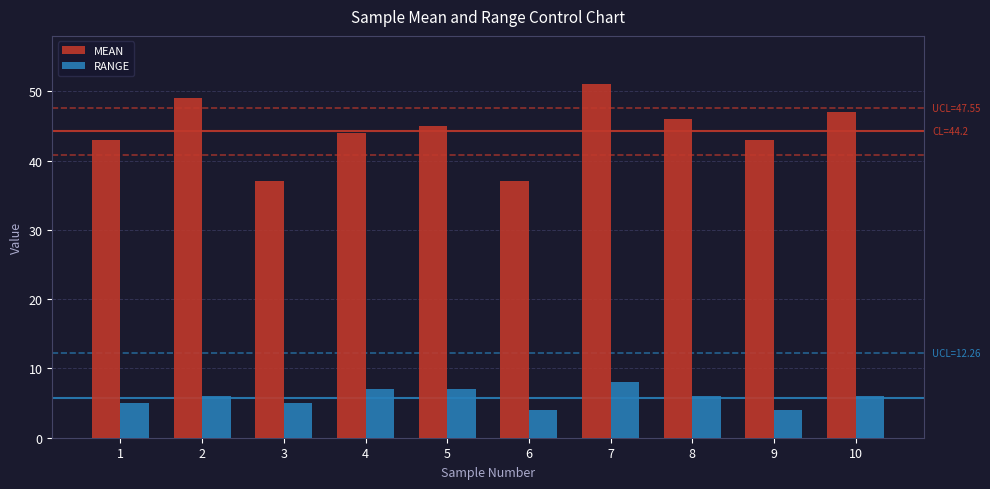

Count the number of data series in this chart.

2